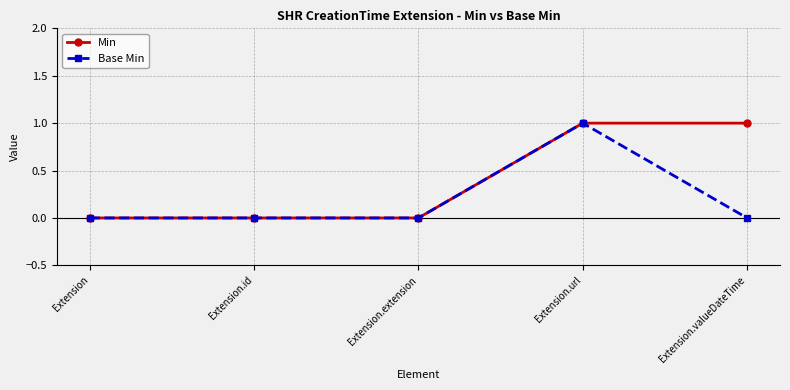

True or false: Min has more than 2 interior local peaks.

False